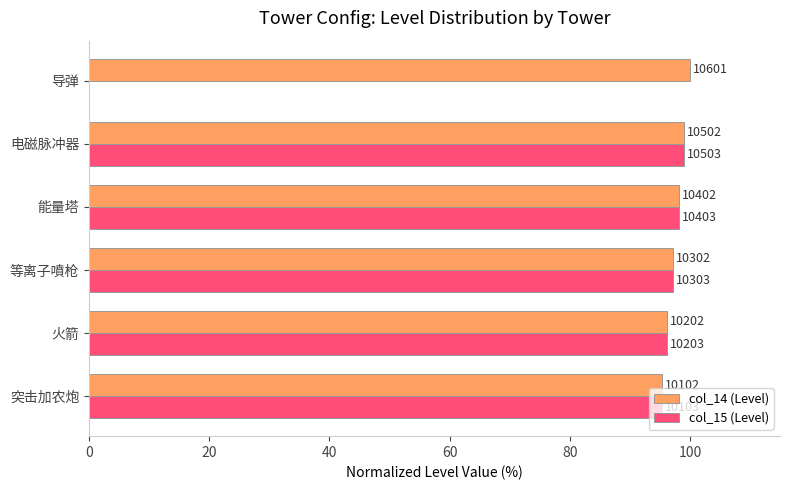

What are all the series names shown in the legend?

col_14 (Level), col_15 (Level)